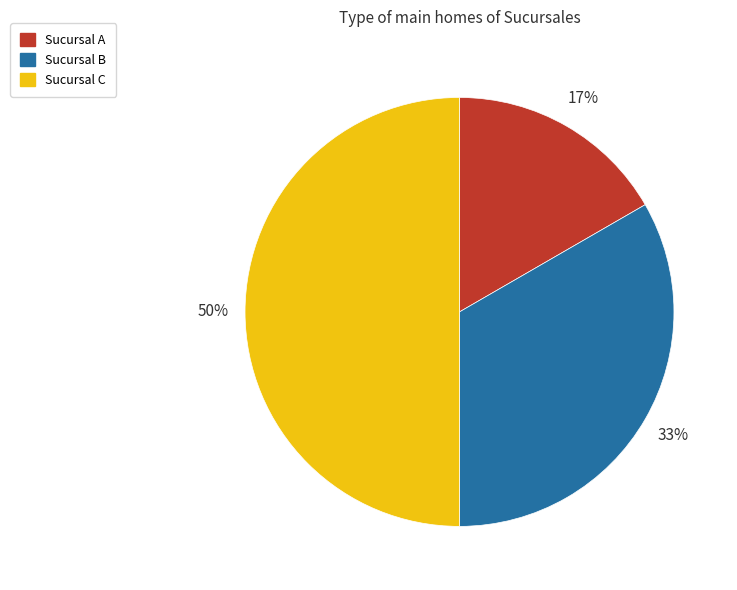

To the nearest percent, what portion does Sucursal B represent?

33%